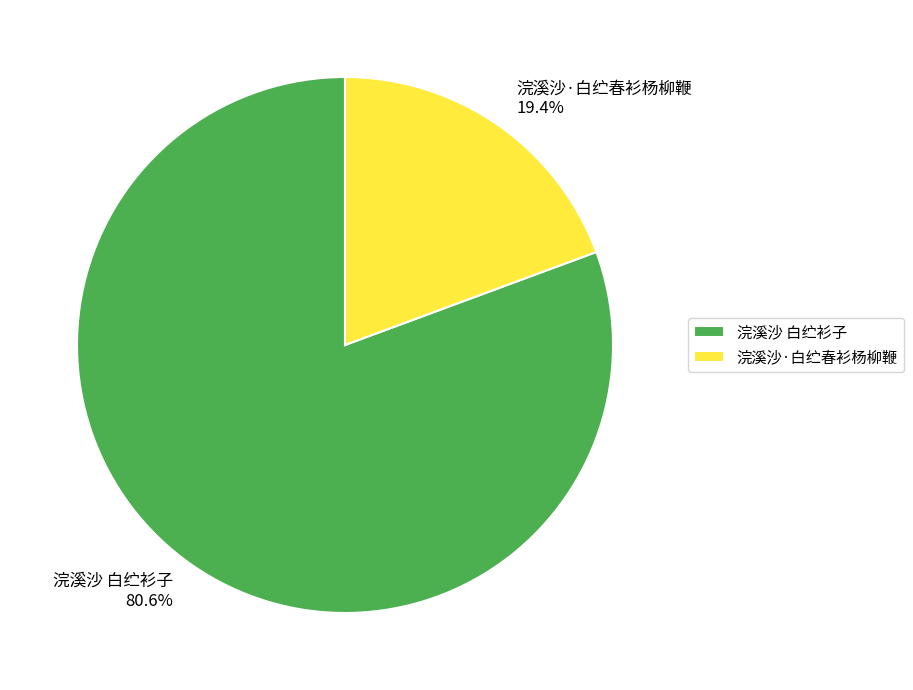

True or false: 浣溪沙 白纻衫子 accounts for 94% of the total.

False